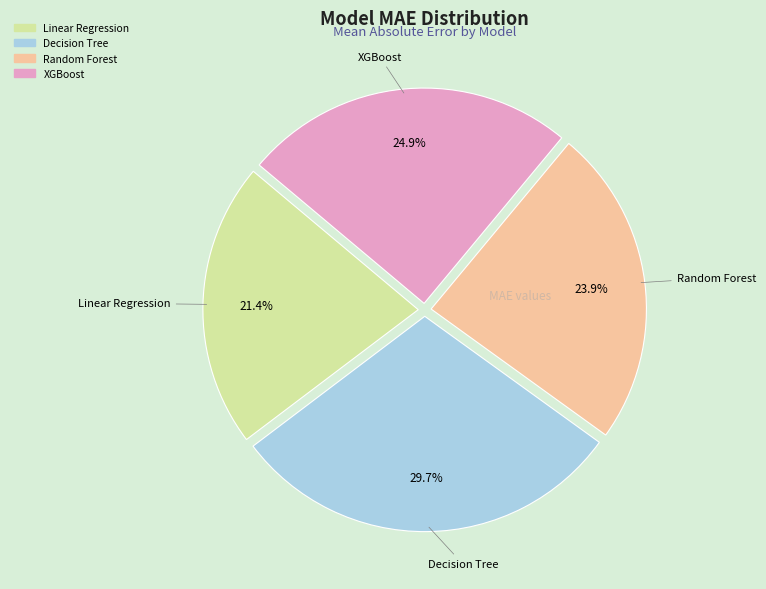

Which category has the biggest portion of the pie?

Decision Tree